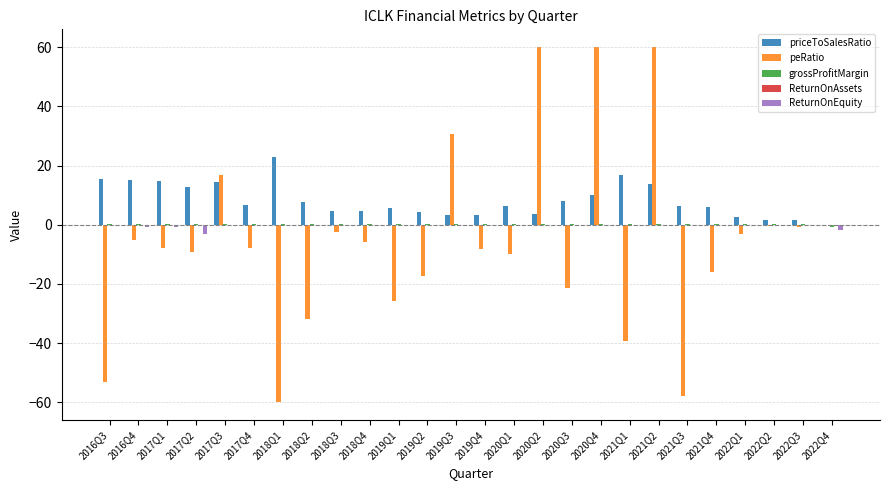

What is the maximum value shown in the chart?

60.0